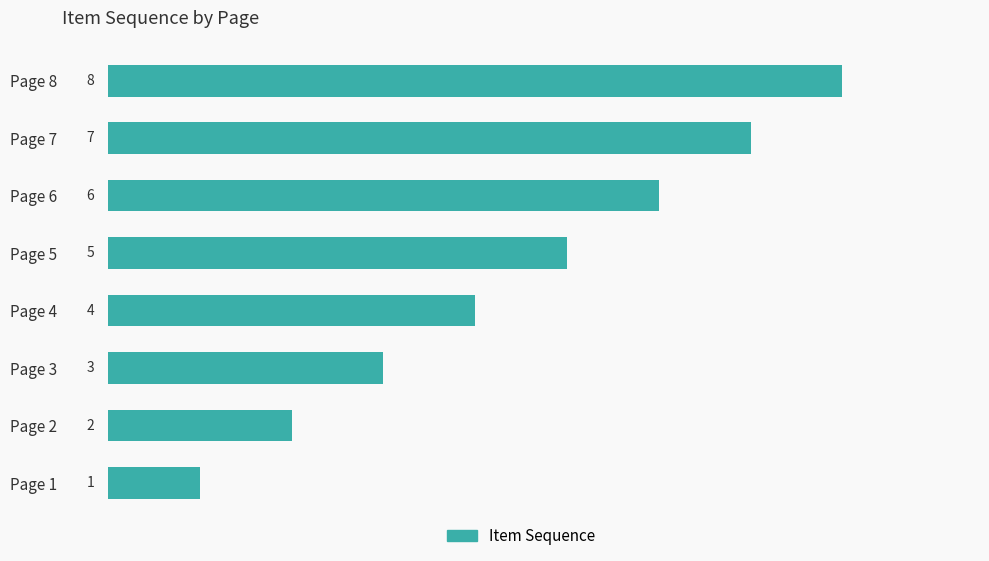

Which has a higher value, Page 2 or Page 1?

Page 2